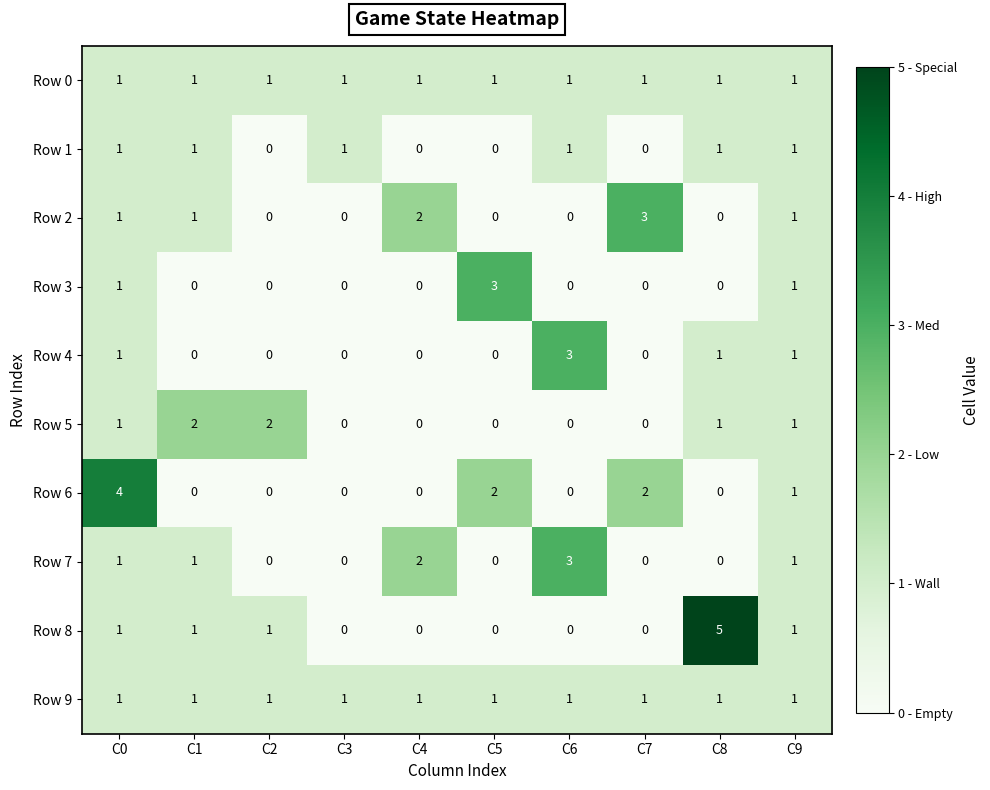

At which category is the sum across all series the highest?

C0